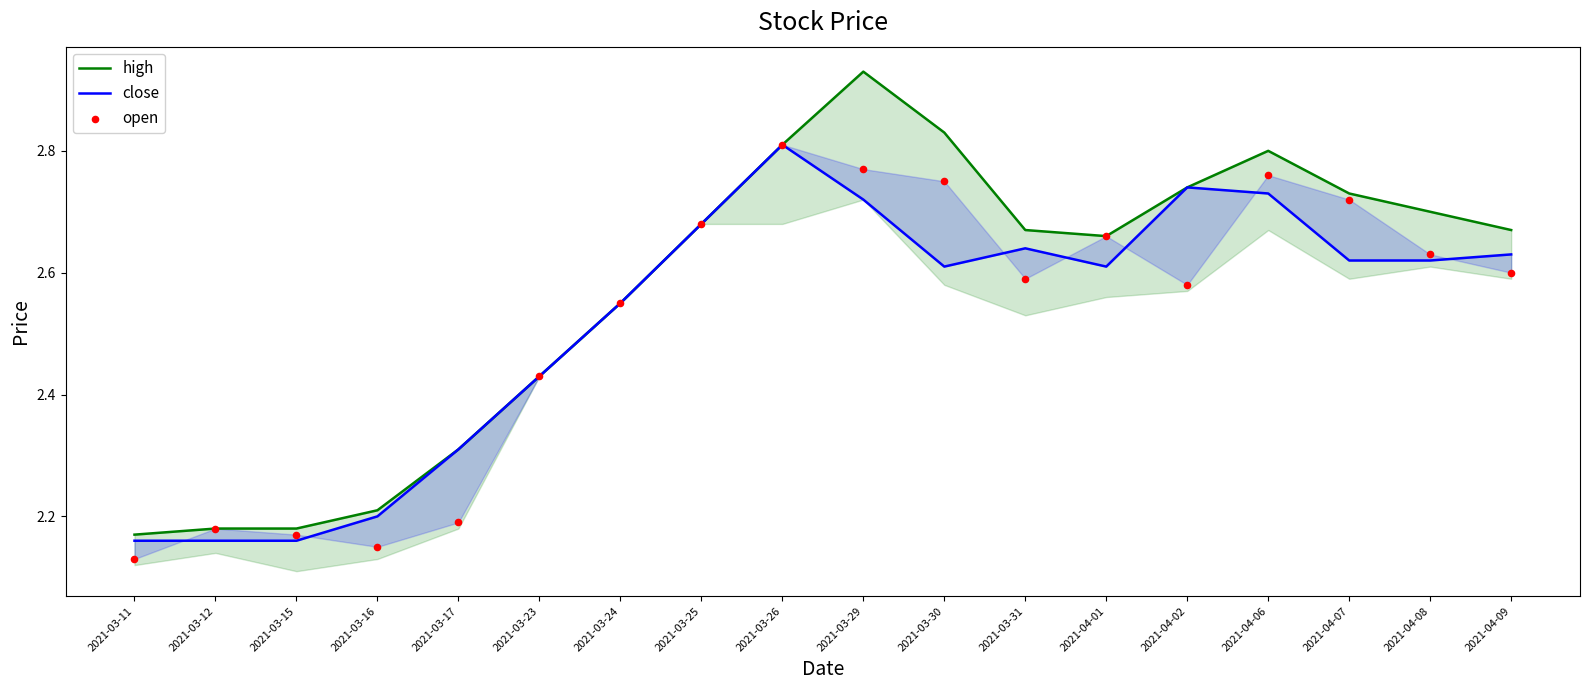

Which series has the largest Y range (max minus min)?

high